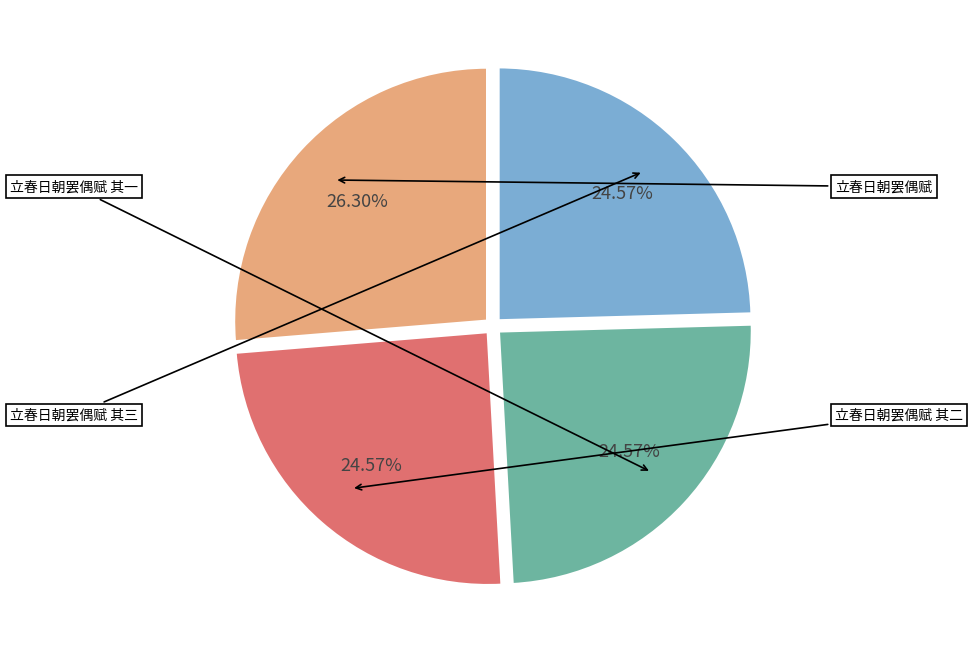

Does any single category account for the majority?

No